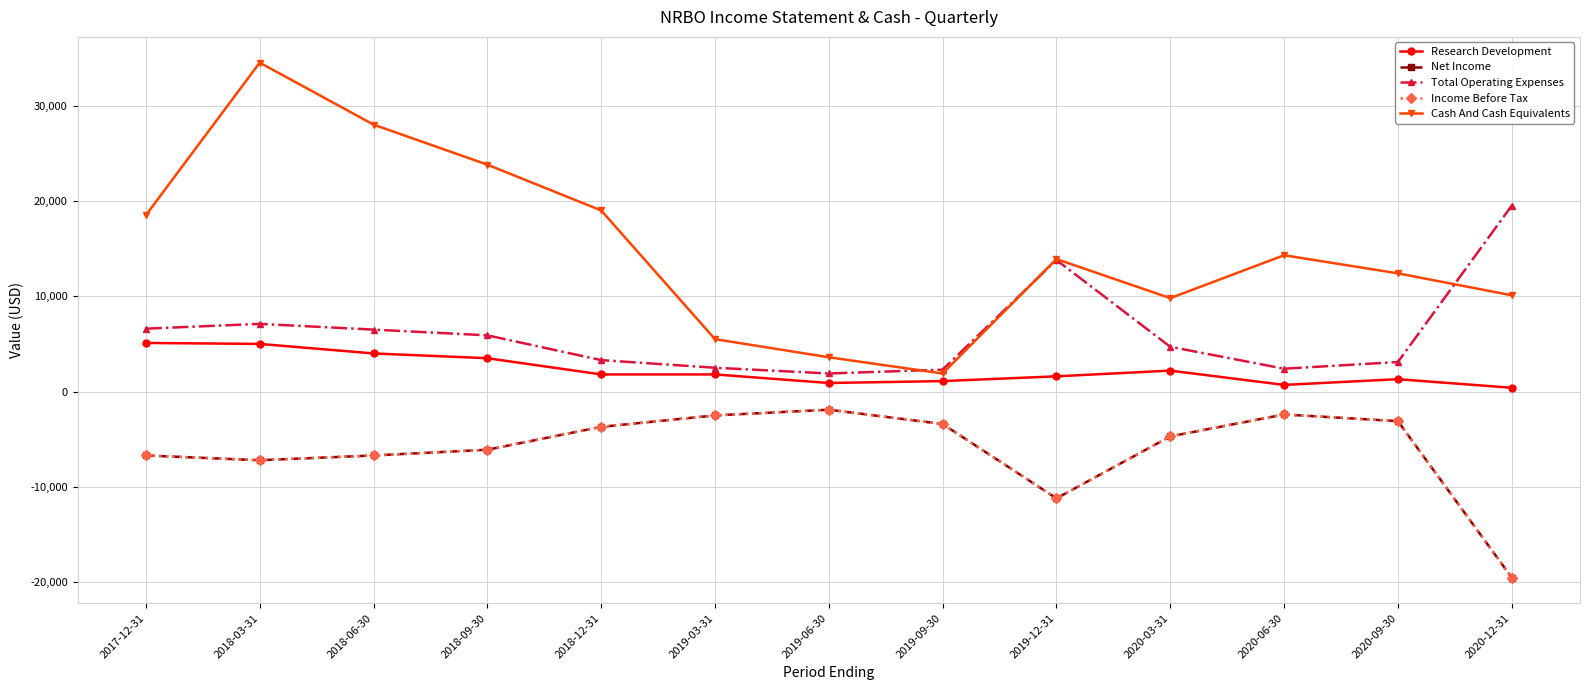

Does the chart have visible grid lines?

Yes